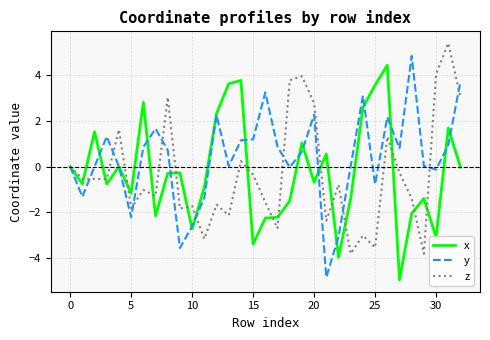

Which series has the largest total across all categories?

y